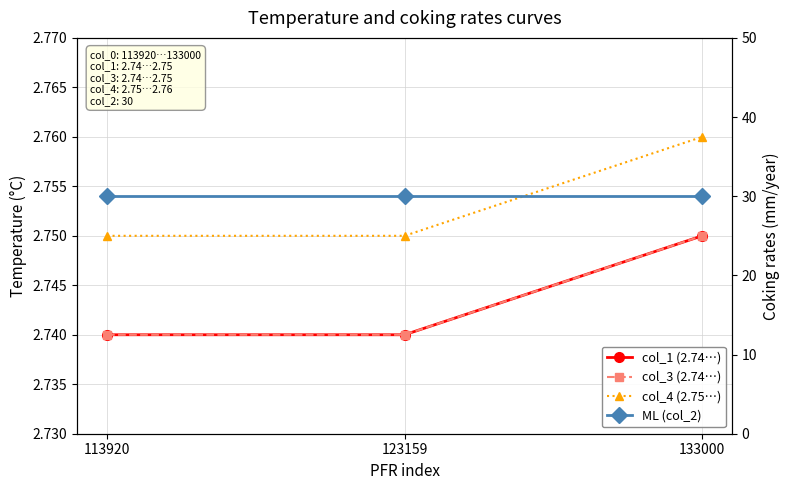

How many lines are shown in the chart?

4